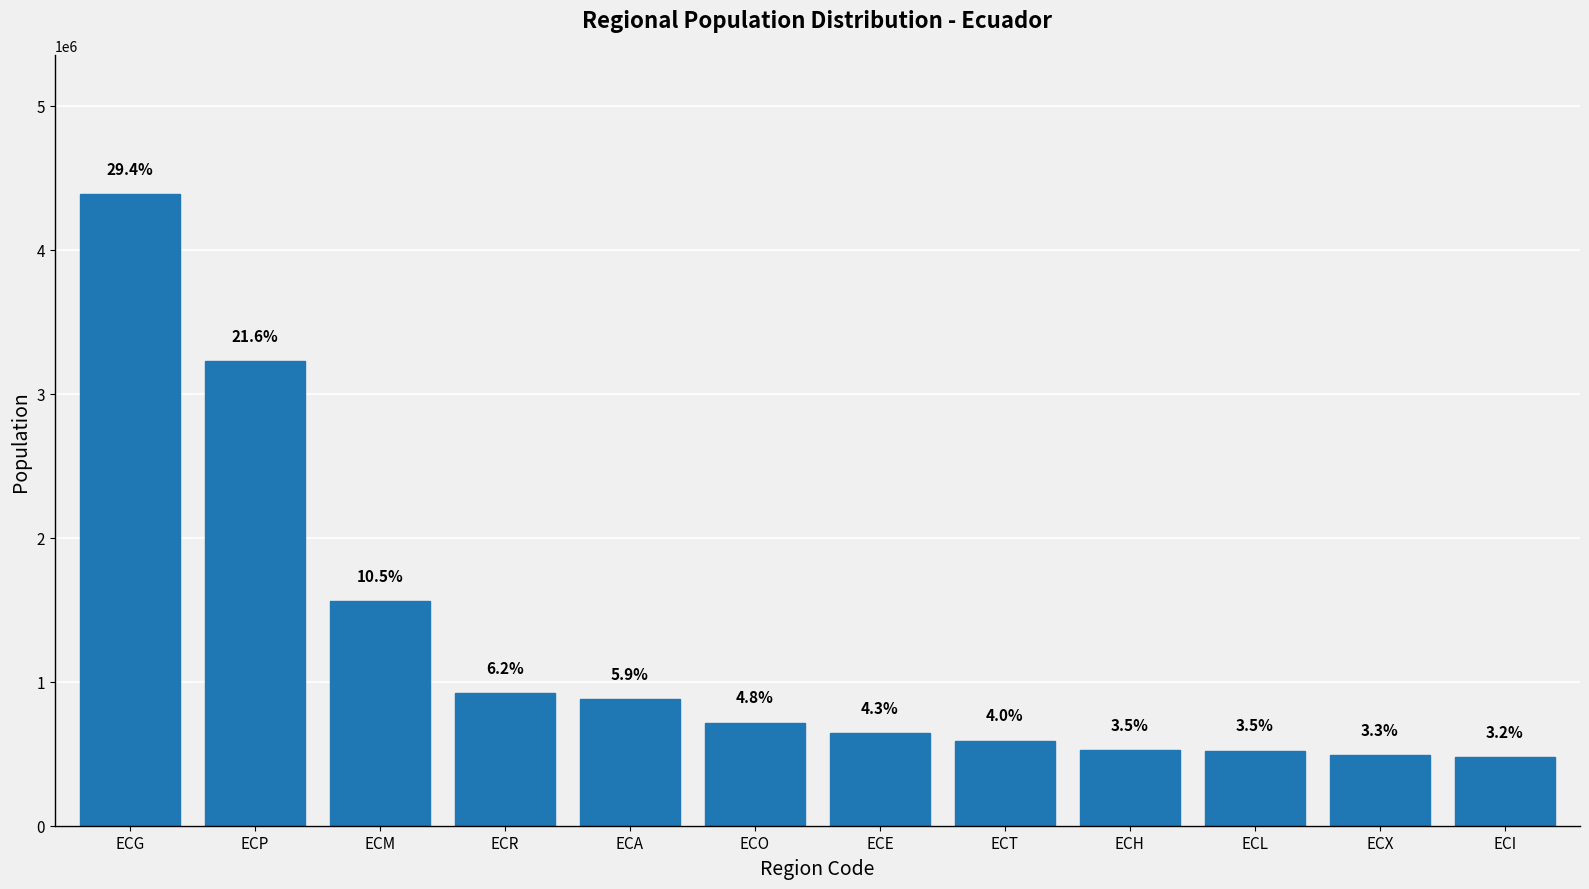

What is the average value?

1245087